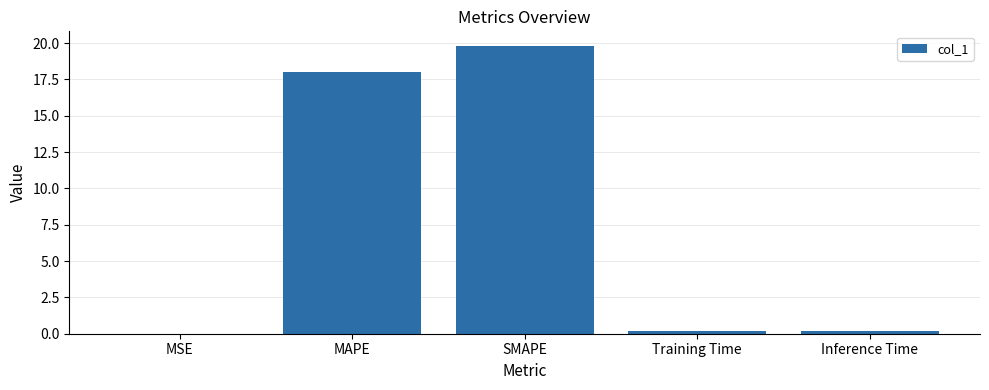

What is the greatest value displayed?

19.8